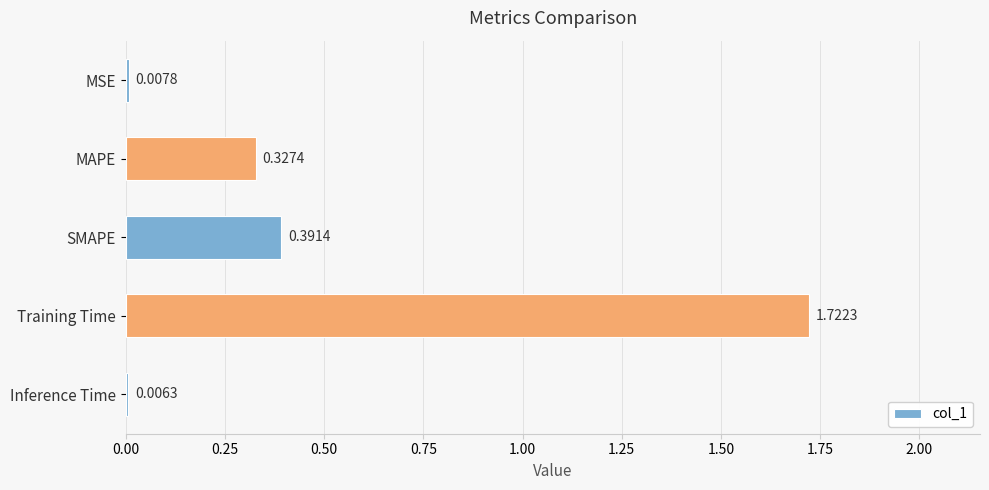

What is the sum of all values?

2.5